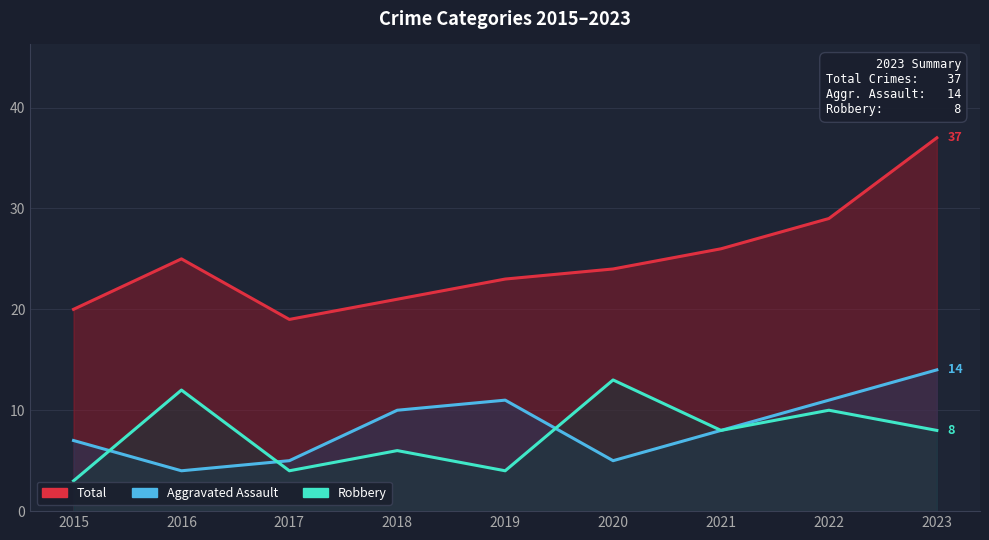

True or false: Aggravated Assault and Total cross at least once.

False